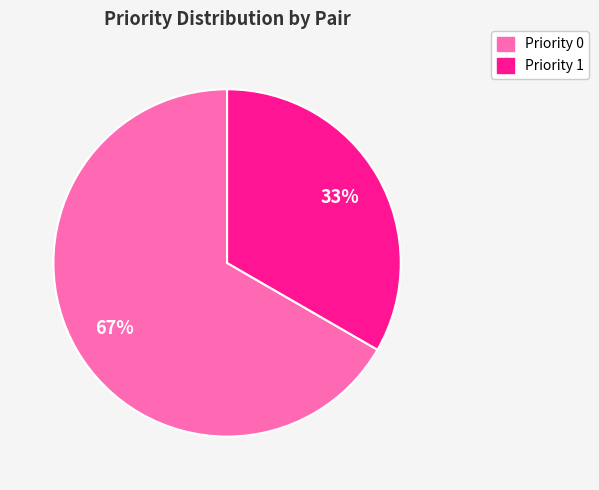

Does any single category account for the majority?

Yes